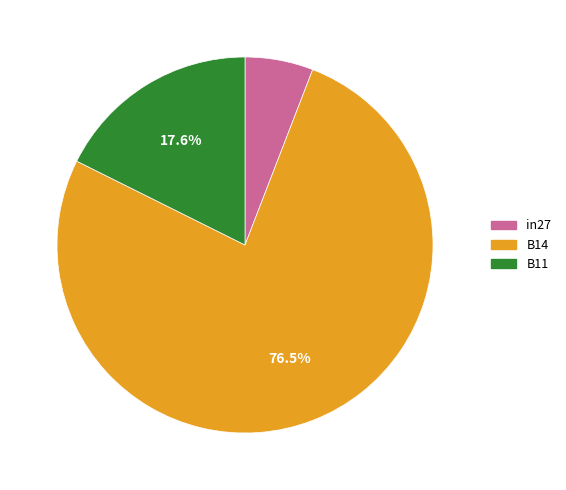

How many slices are in this pie chart?

3